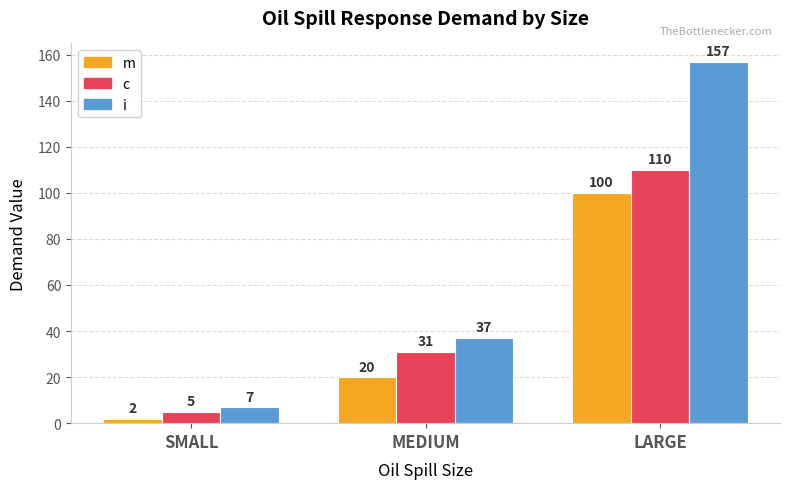

Which label corresponds to the largest value in the chart?

LARGE